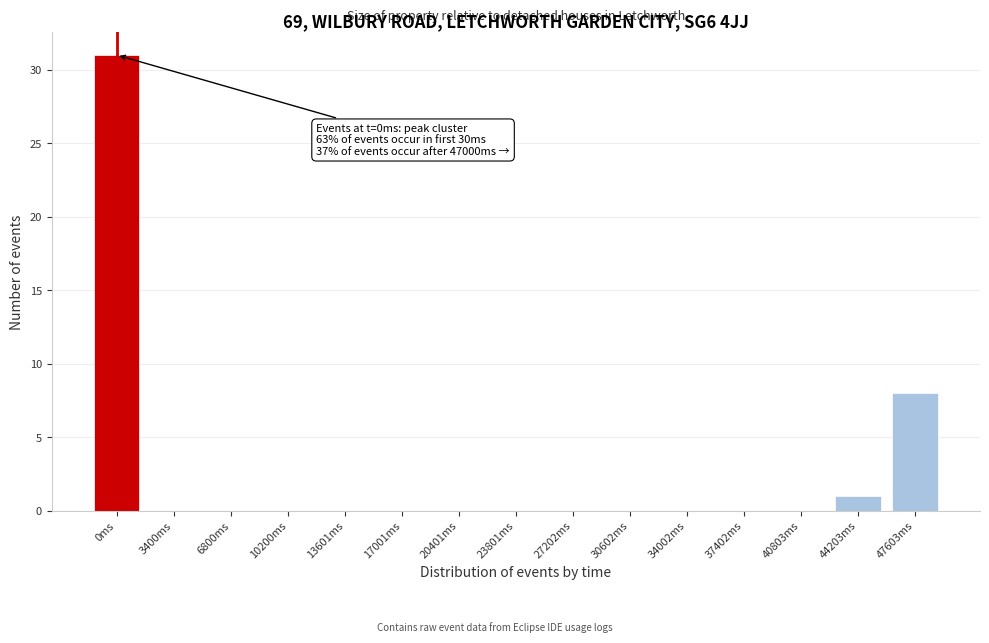

Reading left to right, extract all data points from this chart.

0ms=31	3400ms=0	6800ms=0	10200ms=0	13601ms=0	17001ms=0	20401ms=0	23801ms=0	27202ms=0	30602ms=0	34002ms=0	37402ms=0	40803ms=0	44203ms=1	47603ms=8